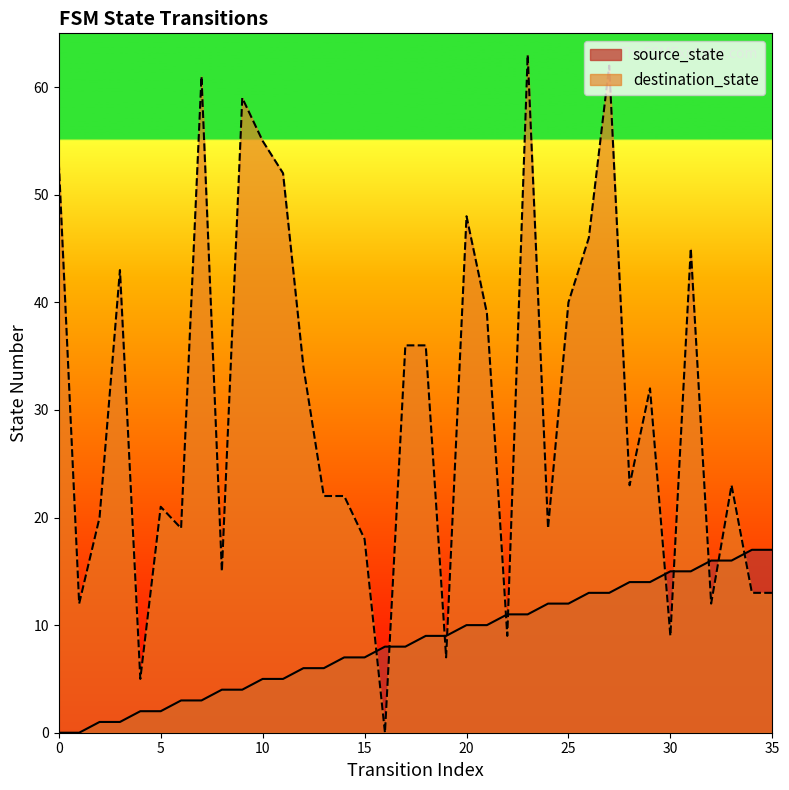

Which series has the largest total across all categories?

destination_state